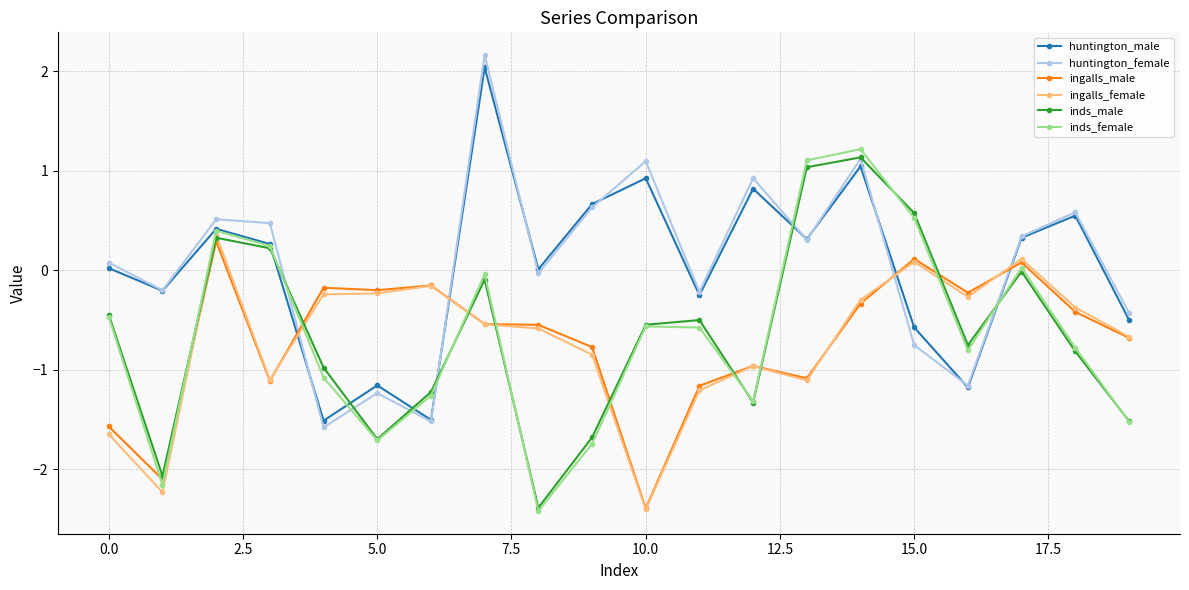

True or false: inds_female has more than 0 points higher than both neighbors.

True